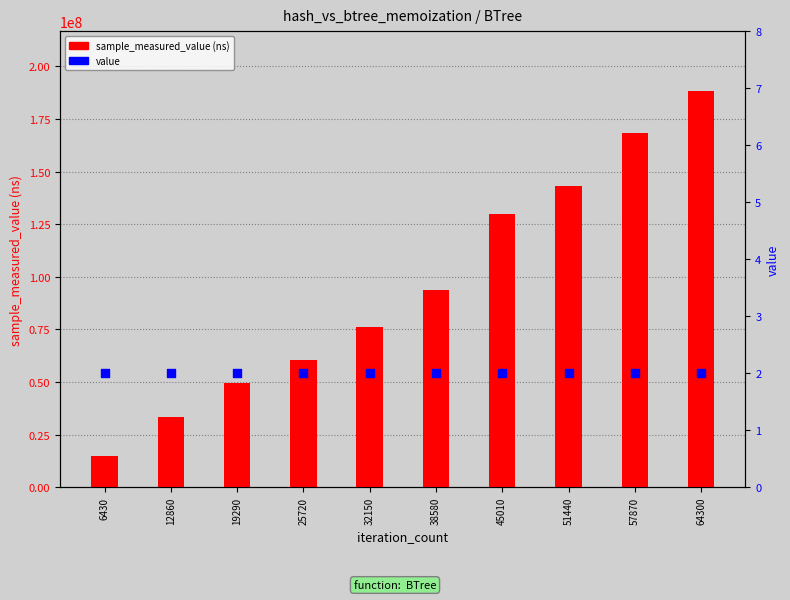

What is the total value across all series at 6430?

14978782